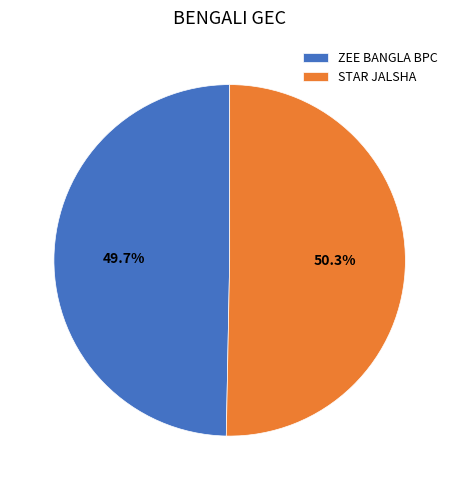

To the nearest percent, what percentage of the pie is ZEE BANGLA BPC?

50%